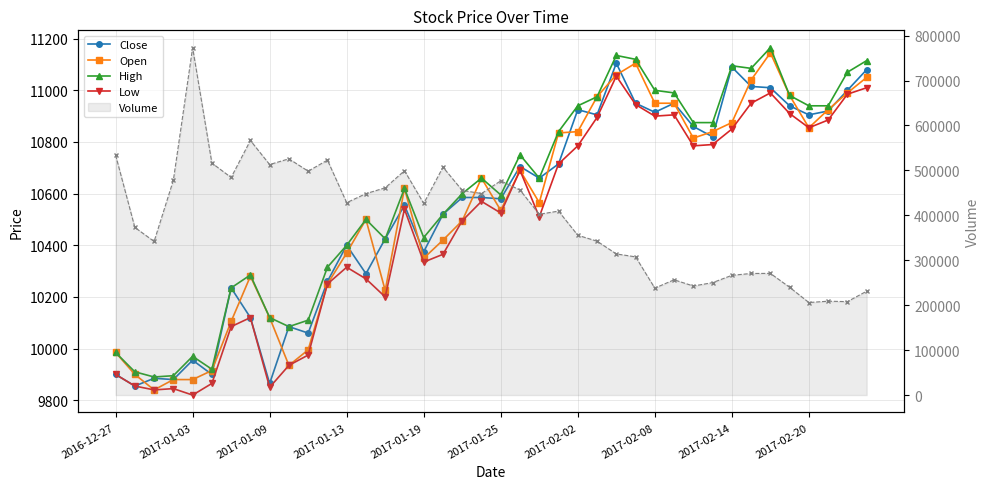

Is the value of Close at 35 greater than the value of Open at 34?

No